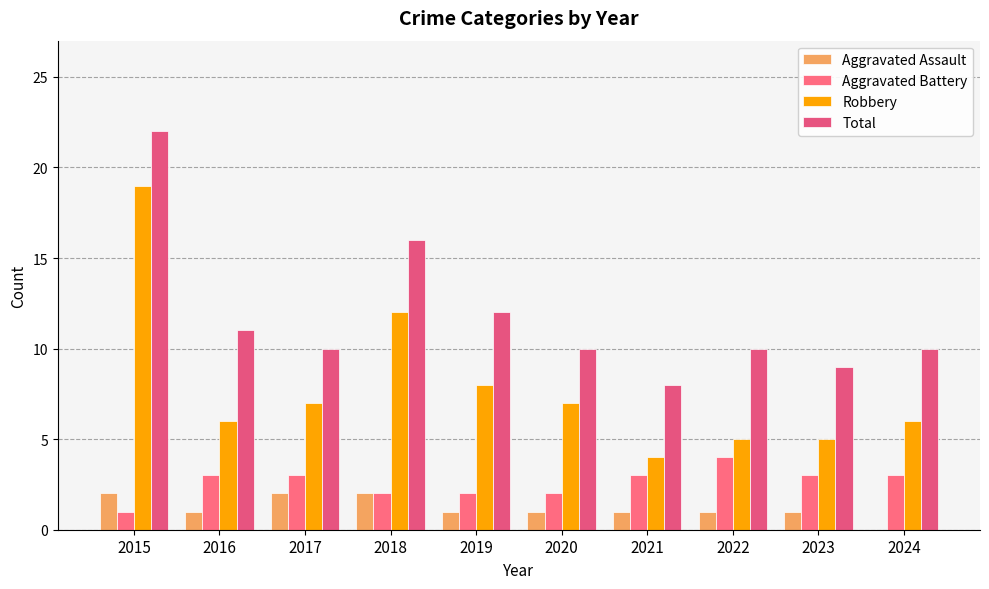

Reading right to left, transcribe all the data shown in this chart.

Aggravated Assault: 2024=0	2023=1	2022=1	2021=1	2020=1	2019=1	2018=2	2017=2	2016=1	2015=2
Aggravated Battery: 2024=3	2023=3	2022=4	2021=3	2020=2	2019=2	2018=2	2017=3	2016=3	2015=1
Robbery: 2024=6	2023=5	2022=5	2021=4	2020=7	2019=8	2018=12	2017=7	2016=6	2015=19
Total: 2024=10	2023=9	2022=10	2021=8	2020=10	2019=12	2018=16	2017=10	2016=11	2015=22